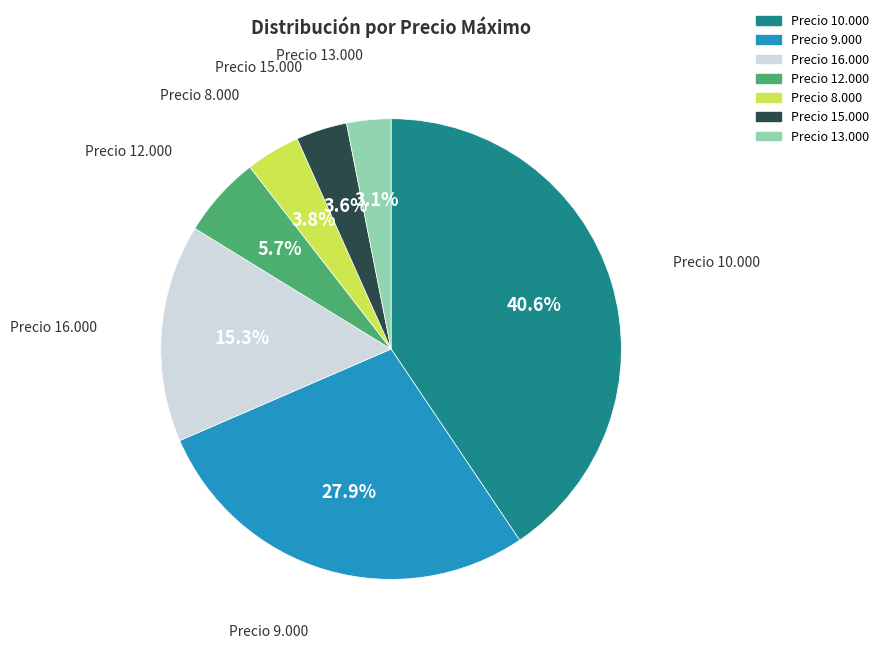

What is the ratio of the value at Precio 12.000 to the value at Precio 13.000?

1.8